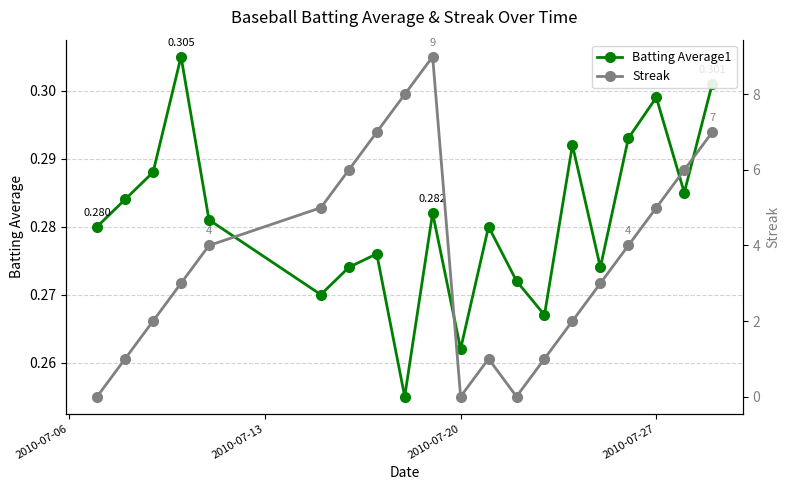

True or false: Batting Average1 has a value of 0.4 at 9.

False